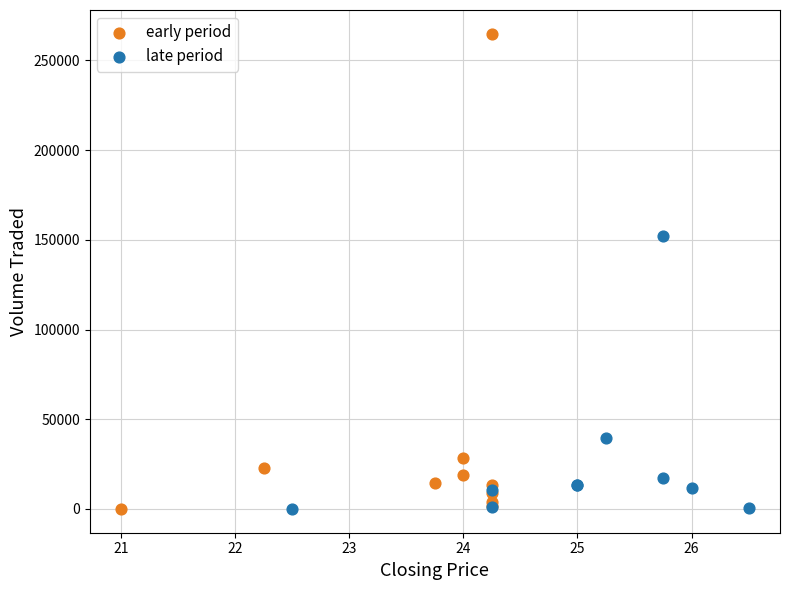

Which series has the largest Y range (max minus min)?

early period